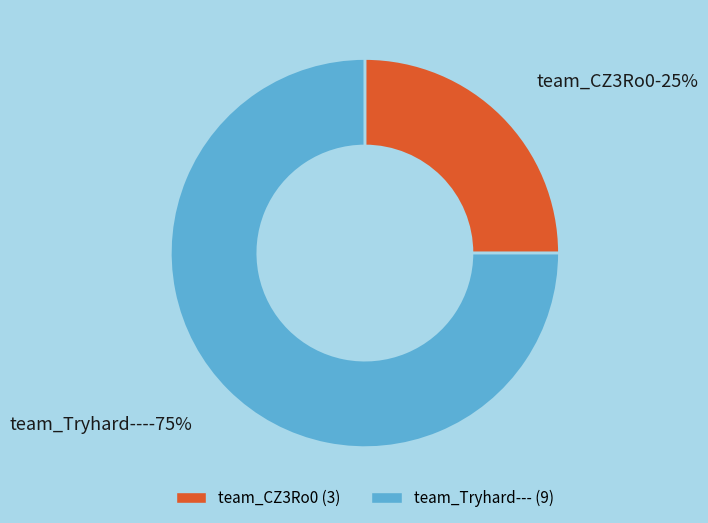

Approximately how many times larger is the value at team_CZ3Ro0 compared to team_Tryhard---?

0.3